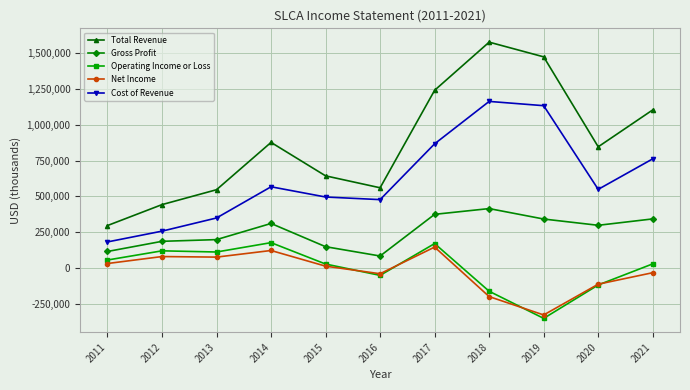

What is the value of the Cost of Revenue point at the 11th from the left?

761800